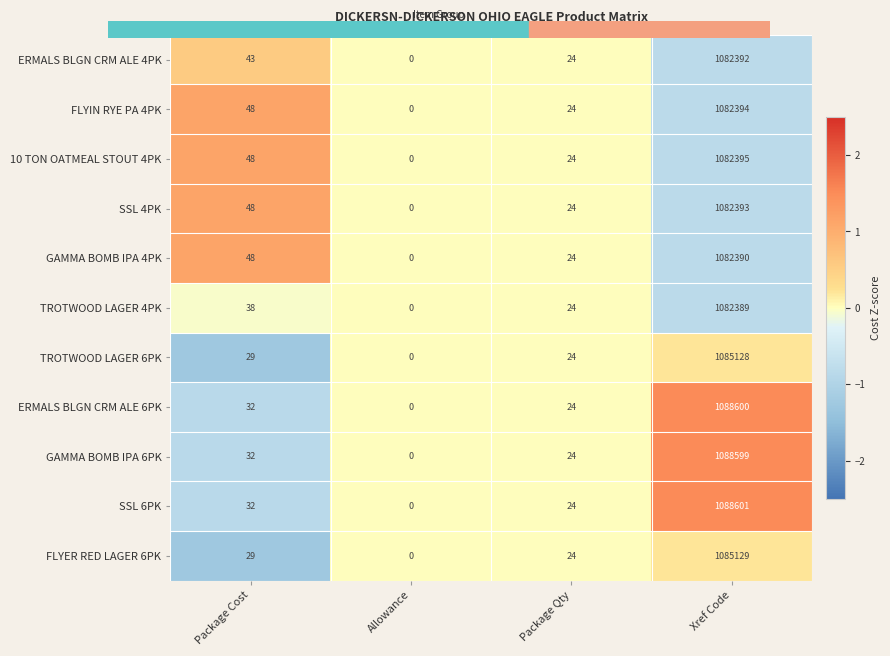

What is the spread (max minus min) of values at Package Cost?

19